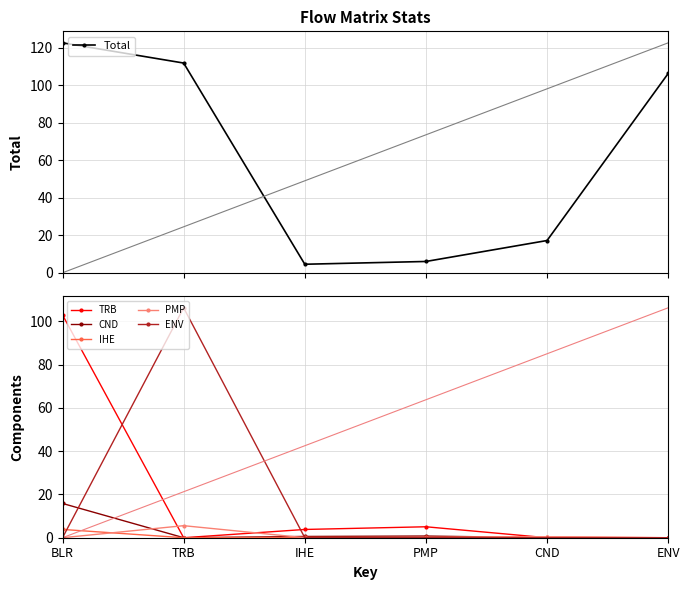

What position from the right is PMP?

3